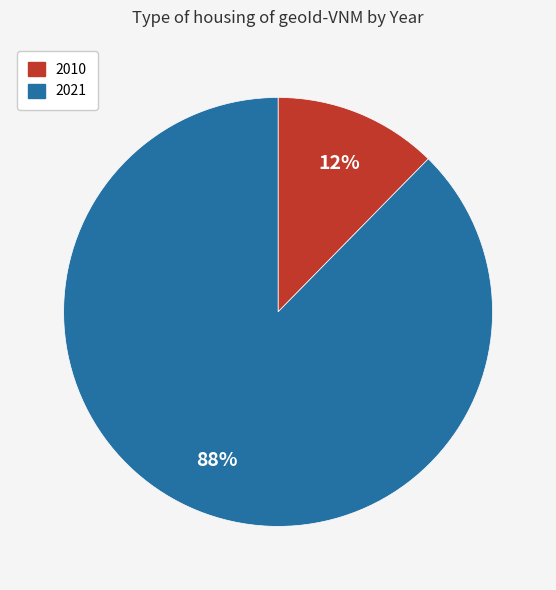

To the nearest percent, what is the average slice percentage?

50%